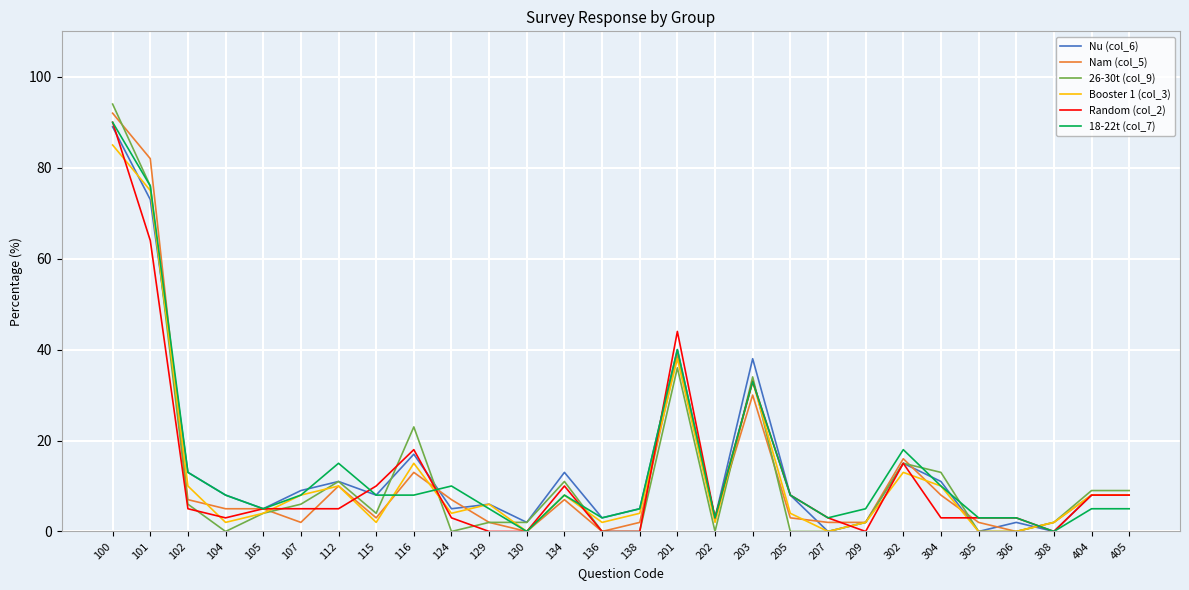

Which series has the largest range (max minus min)?

26-30t (col_9)